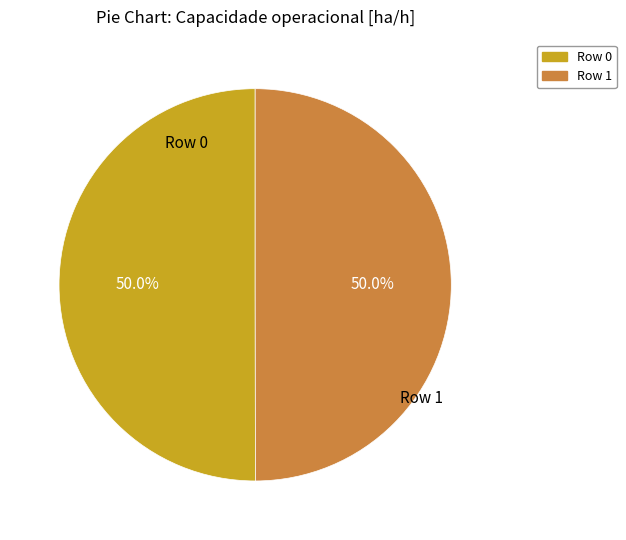

What portion of the pie excludes Row 1?

50.0%